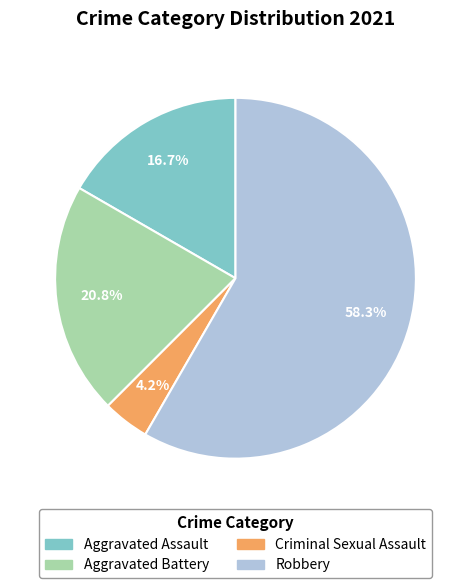

What is the smallest slice in the pie chart?

Criminal Sexual Assault